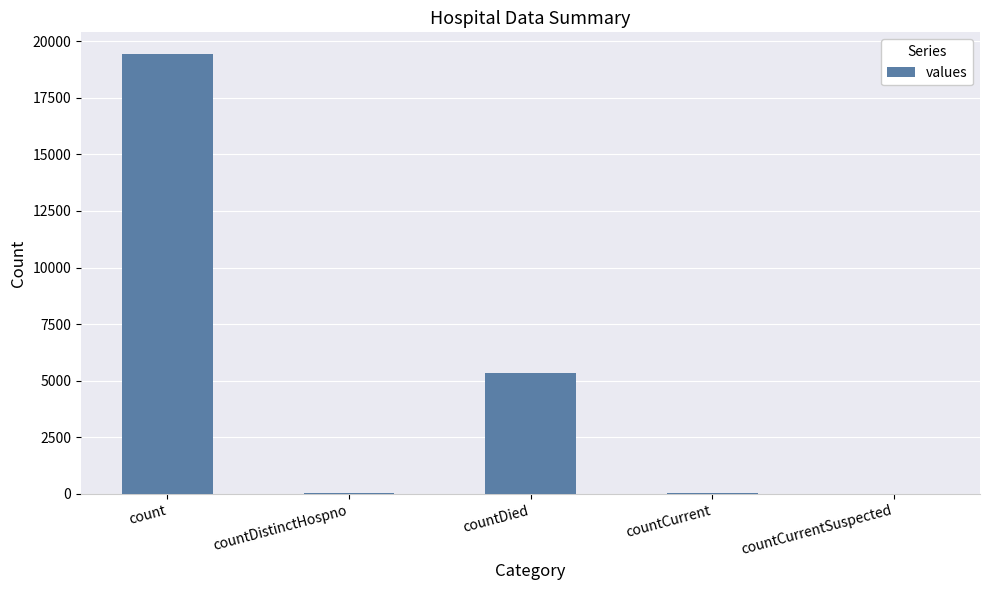

Approximately how many times larger is the value at count compared to countDistinctHospno?

511.1